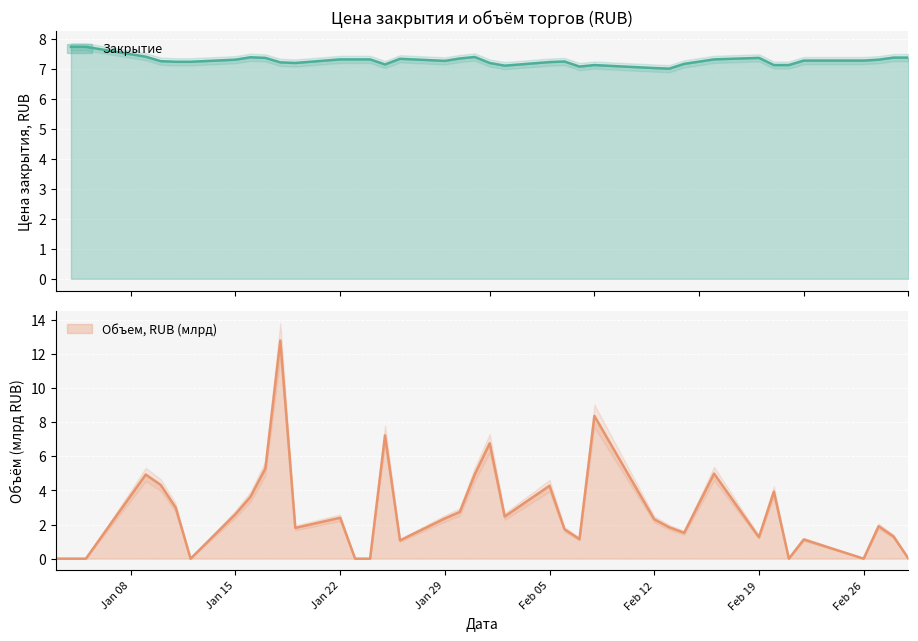

Count the number of categories in the chart.

38